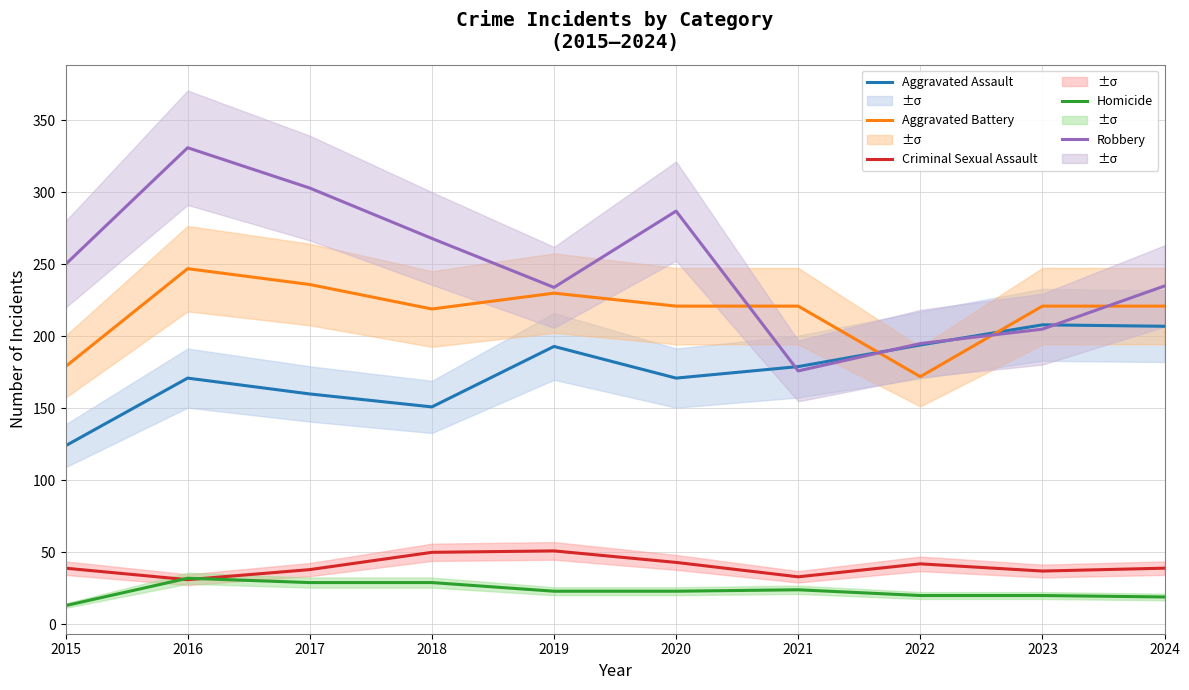

What is the greatest value displayed?

331